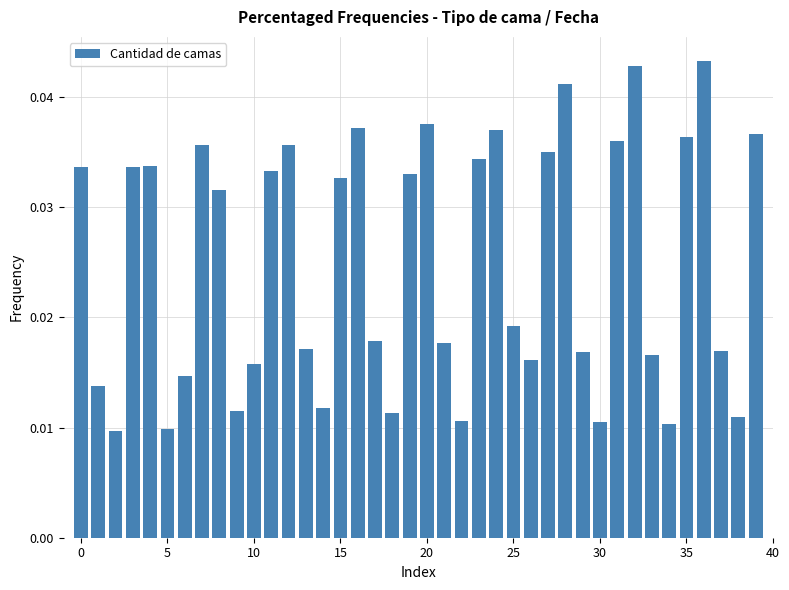

How many values are between 0 and 1?

40